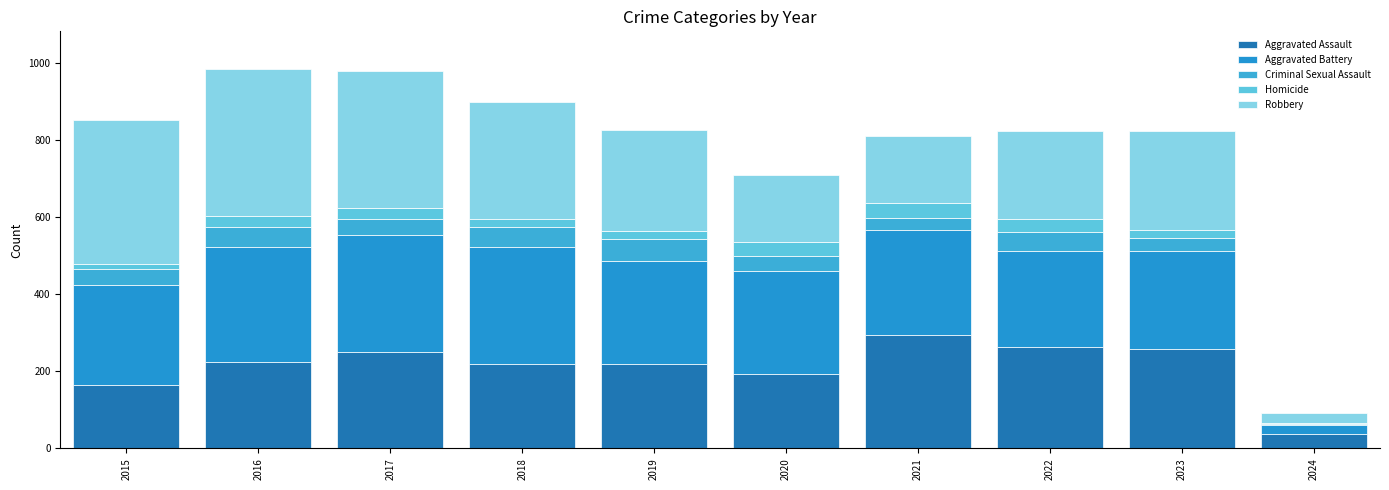

List the labels in order of Aggravated Assault value, largest first.

2021, 2022, 2023, 2017, 2016, 2018, 2019, 2020, 2015, 2024